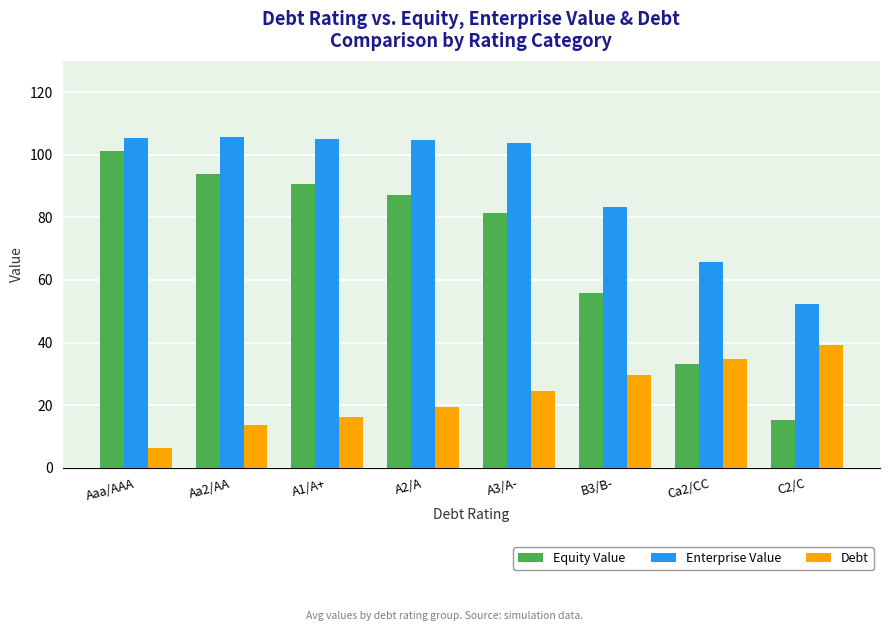

Which series has the widest spread of values?

Equity Value